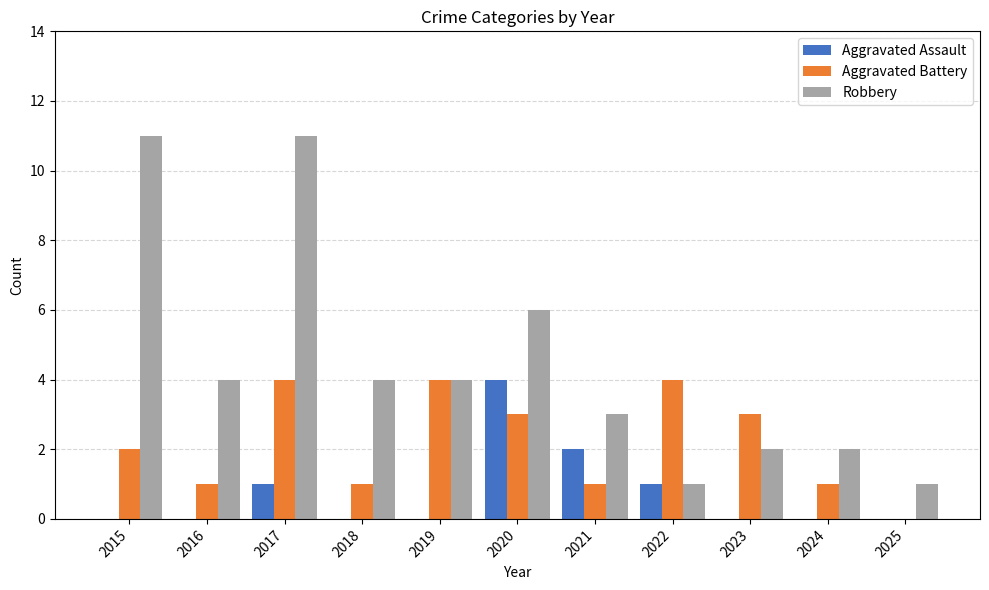

Which series has the largest total across all categories?

Robbery